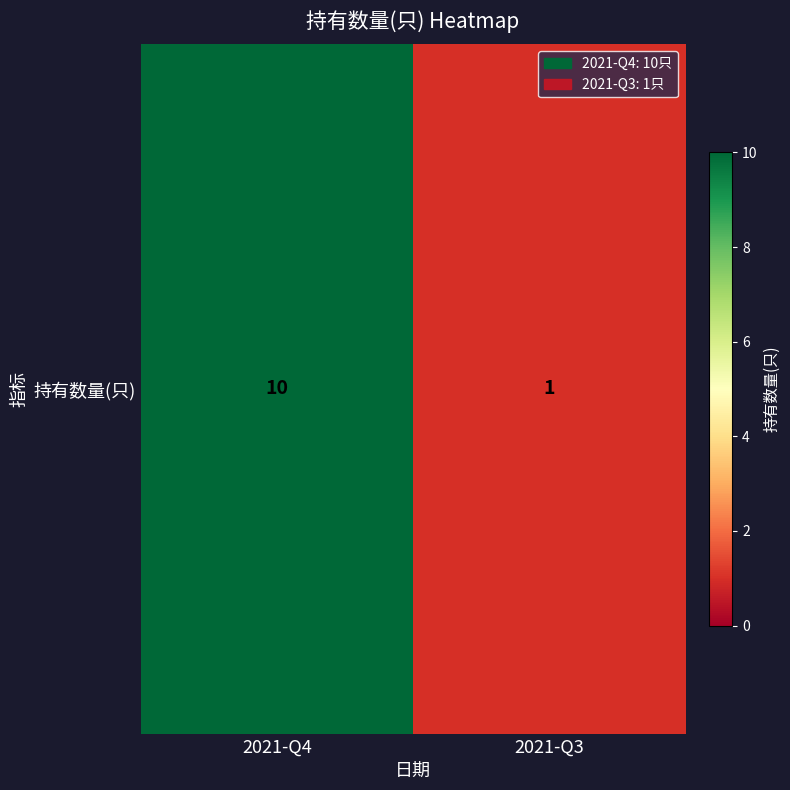

What is the greatest value displayed?

10